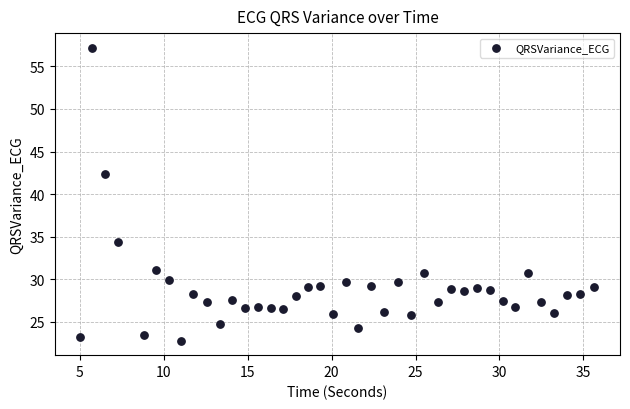

What Y value in the scatter plot is closest to 39?

42.3